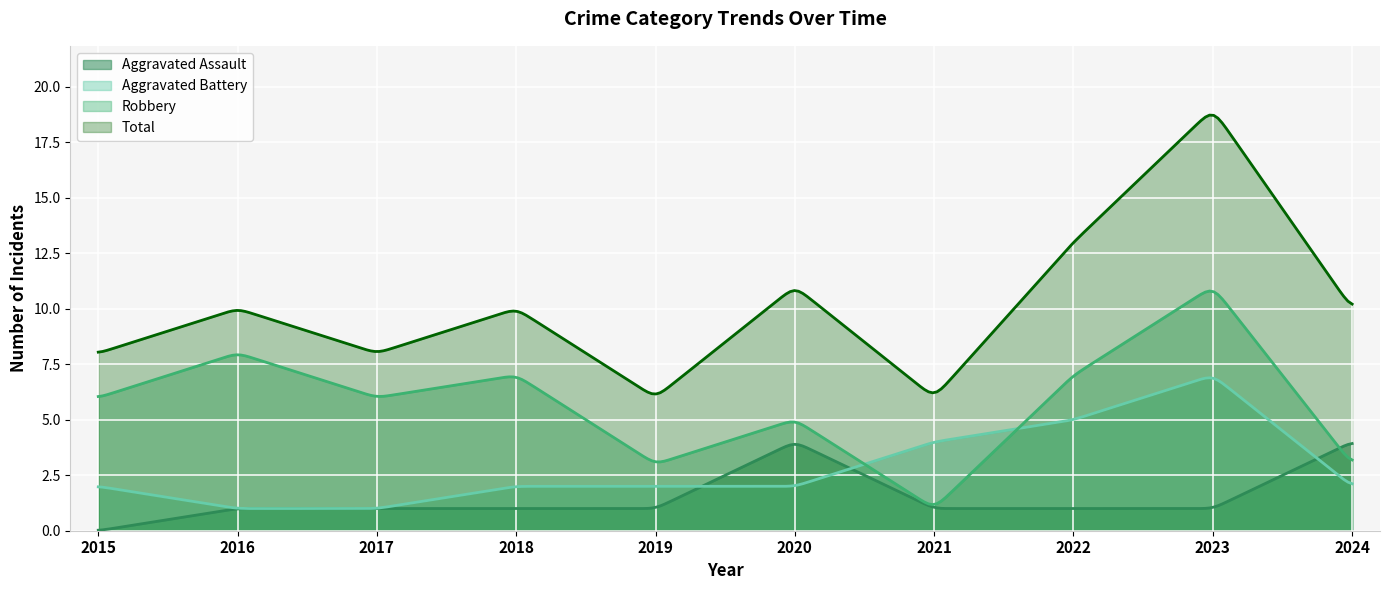

What is the difference between the highest and lowest values at 2016?

9